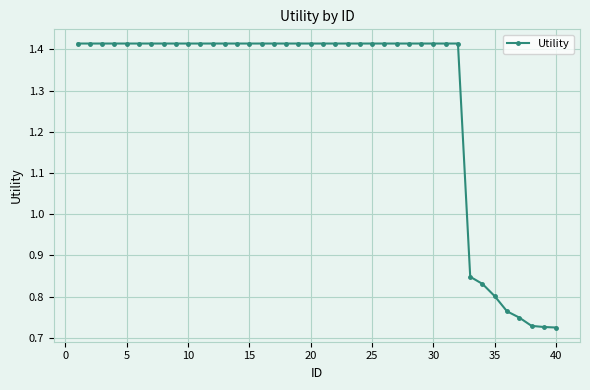

Count the values in the range 1 to 2.

32